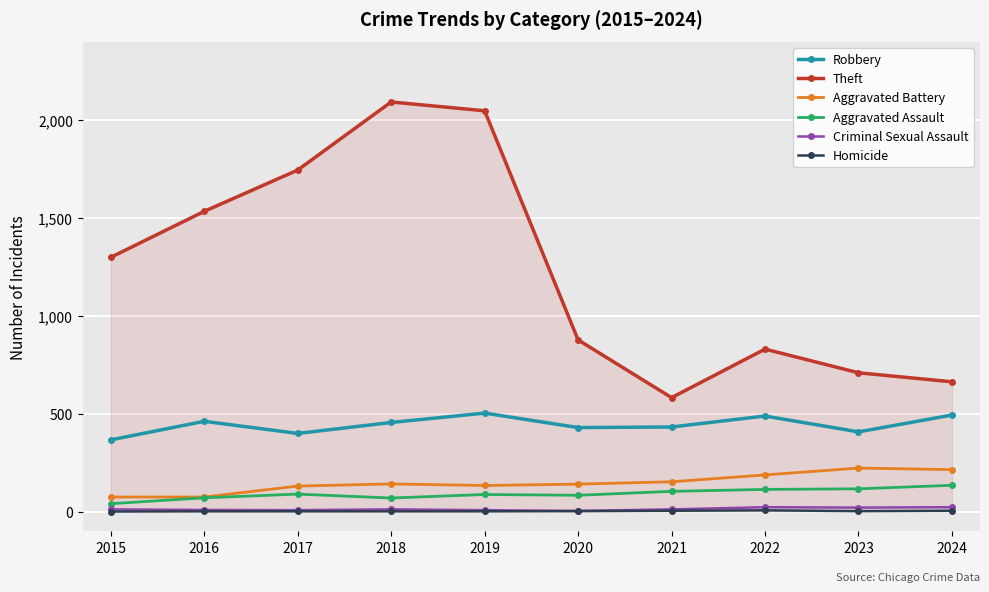

Read the Theft value at 2020, to the nearest 100.

900